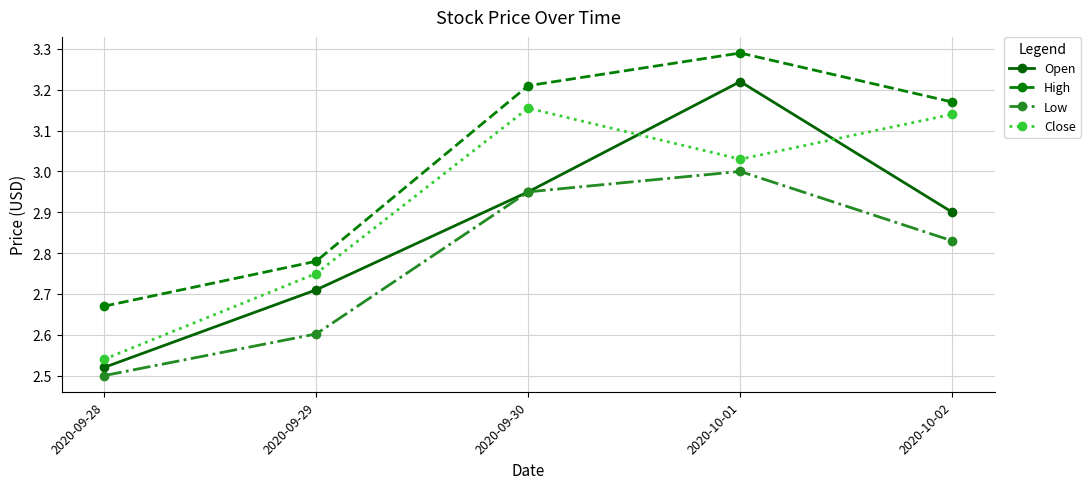

At which label does Open reach its peak?

2020-10-01